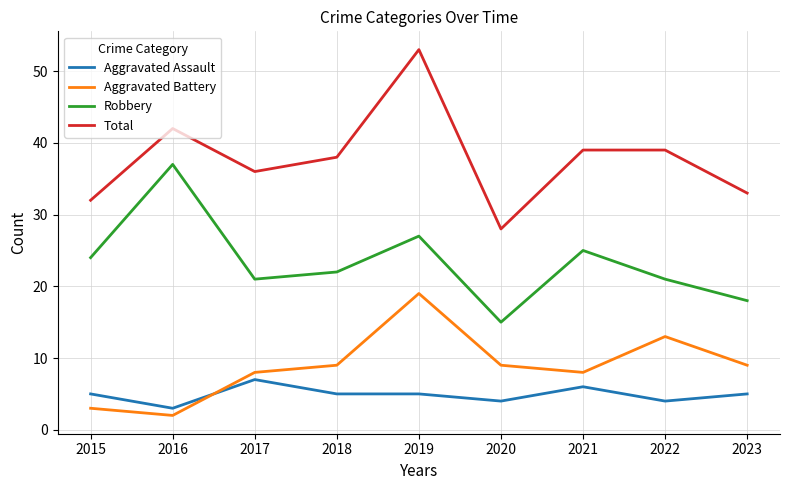

The value of Robbery at 2020 is 15. True or false?

True